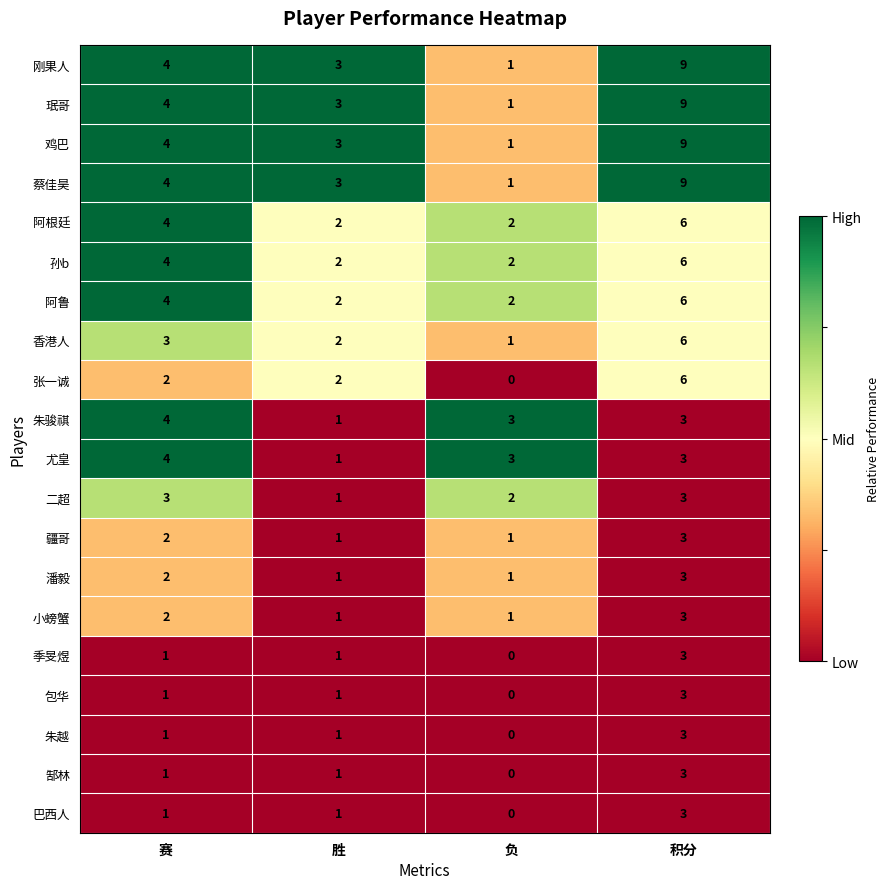

What is the spread (max minus min) of values at 胜?

2